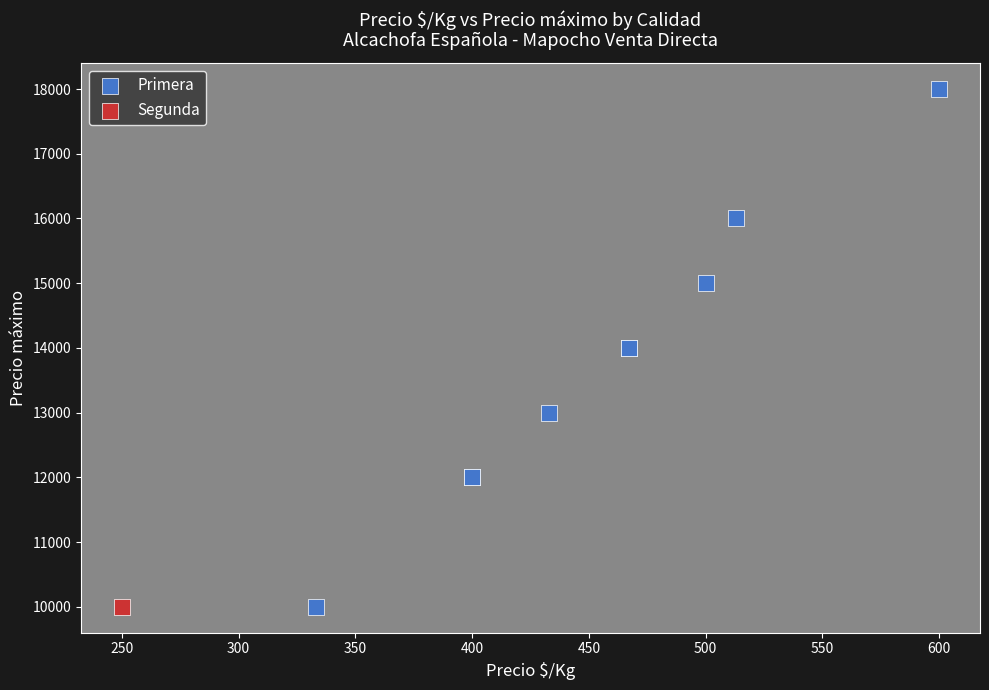

What are all the series names shown in the legend?

Primera, Segunda